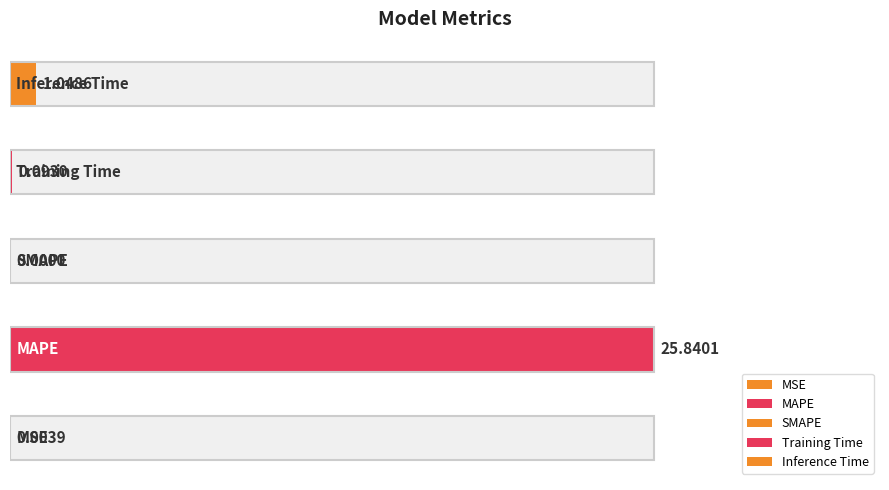

What is the label of the 3rd bar from the right?

SMAPE